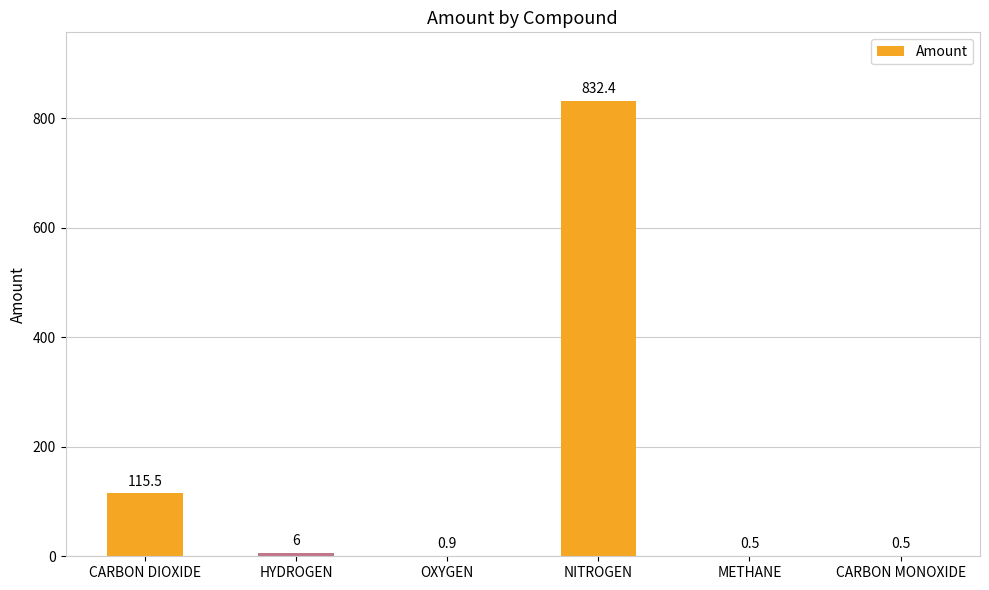

What is the sum of all values?

955.8